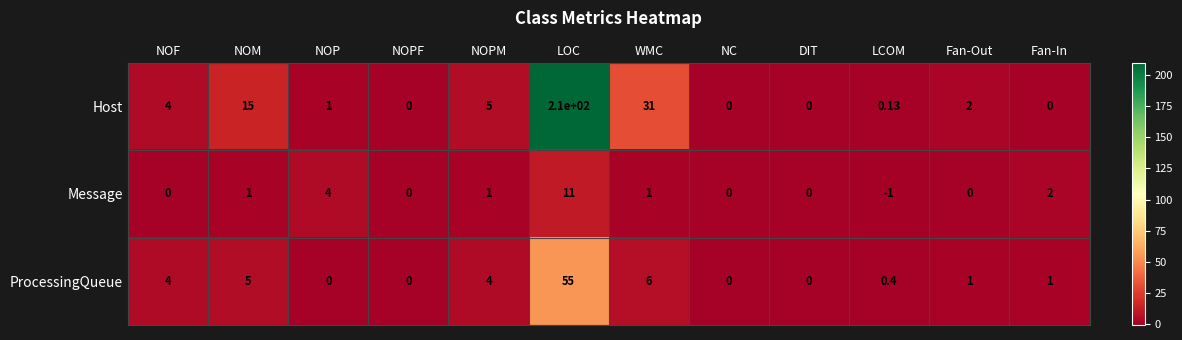

Which category has the lowest value across all series?

LCOM